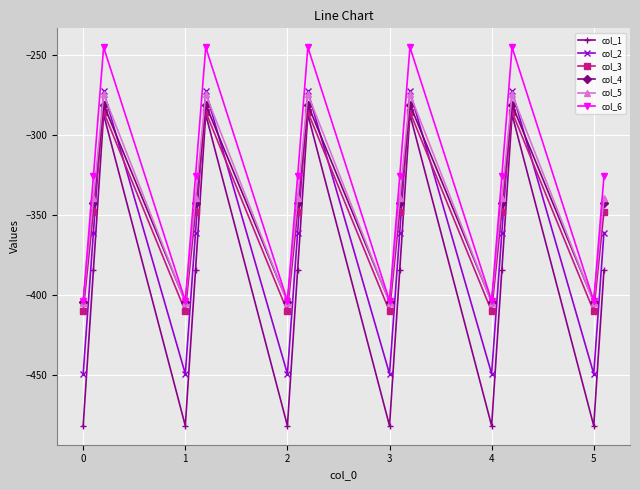

What is the sum of all col_4 values?

-5887.1